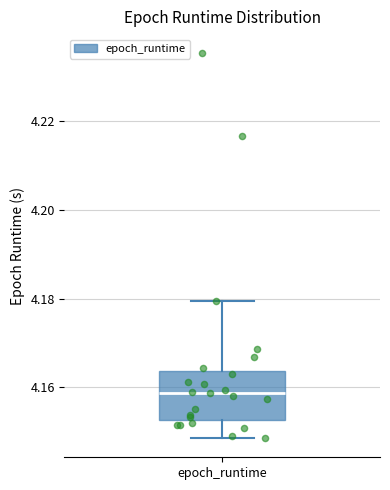

Read this box plot against the y-axis: the position of the median line, the range covered by the box, and the ends of both whiskers. The values are not printed on the chart, so give them approximately, as read against the axis.

median 4.158, box 4.152 to 4.164, whiskers 4.148 to 4.180